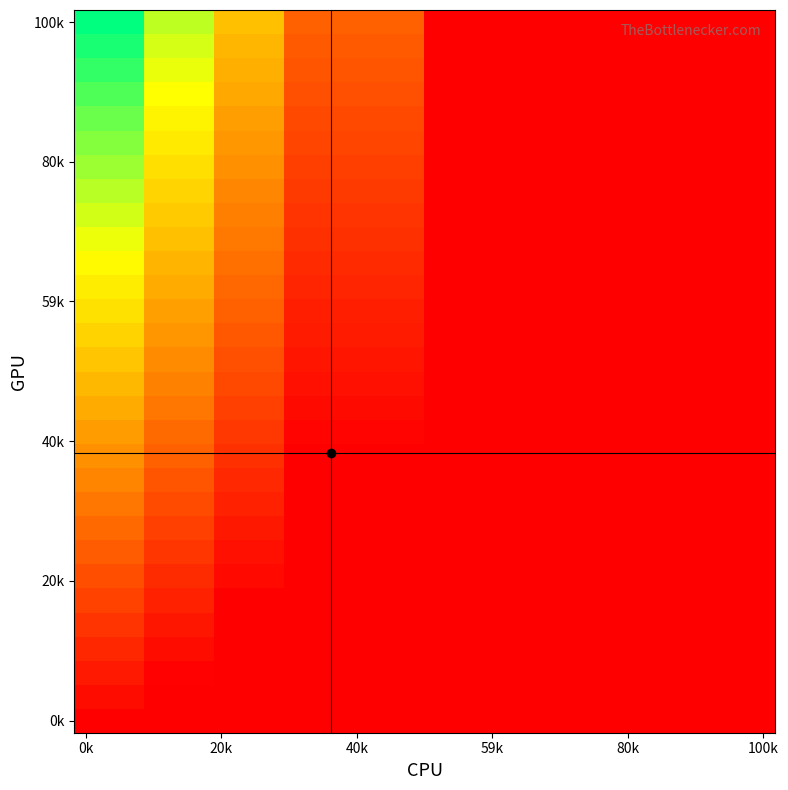

At how many categories does at least one series exceed 4?

3